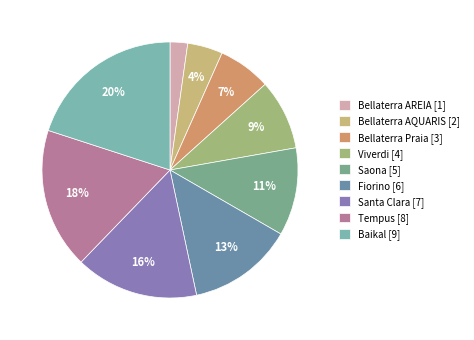

To the nearest percent, what is the difference between the Viverdi and Saona slice percentages?

2%